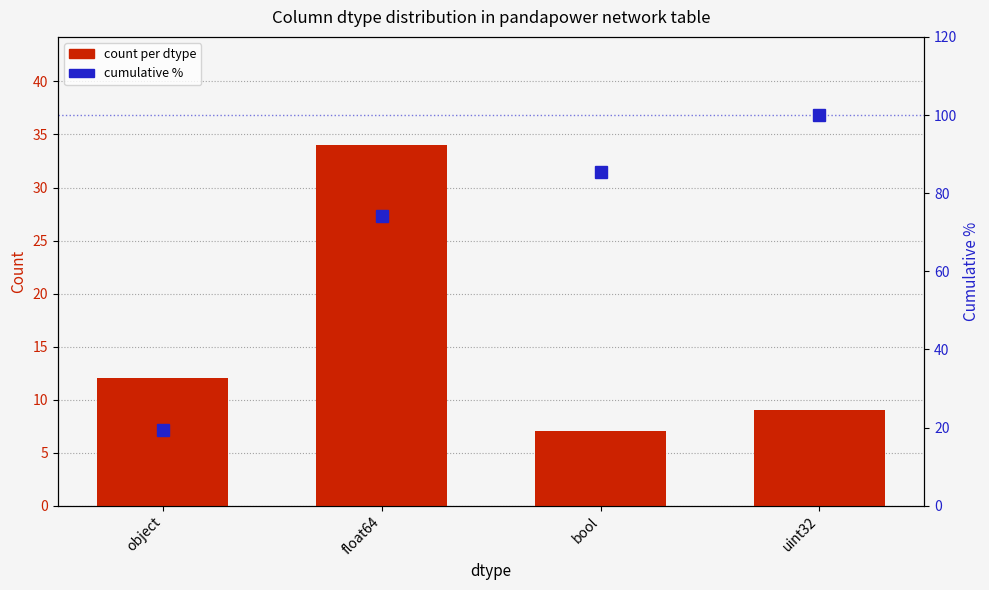

Is the value of cumulative % at uint32 greater than the value of count per dtype at uint32?

Yes